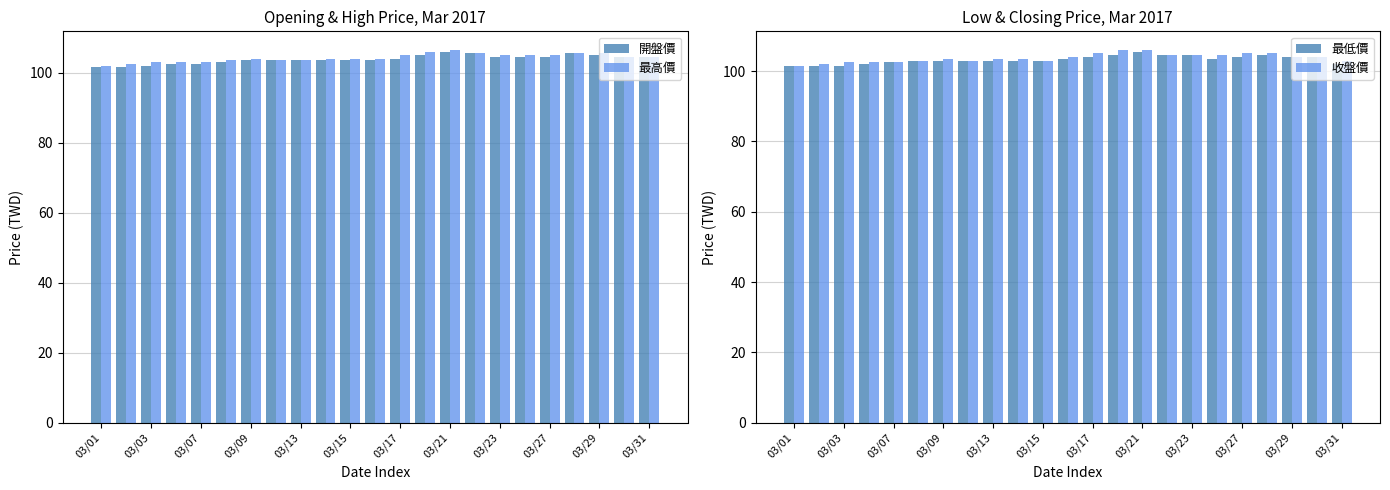

What is the maximum value for 收盤價?

106.0